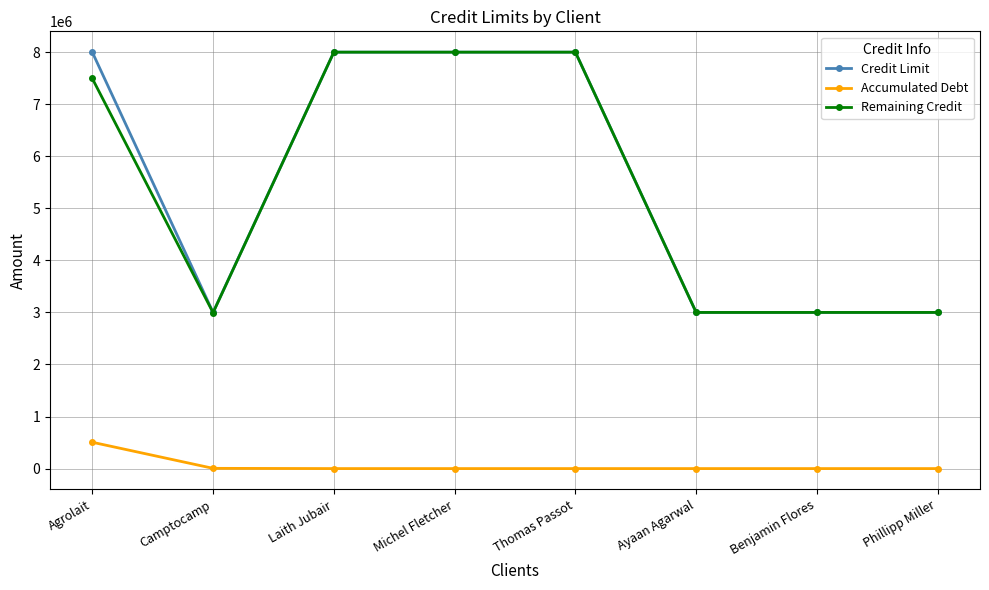

What is the average value of the Remaining Credit series?

5436201